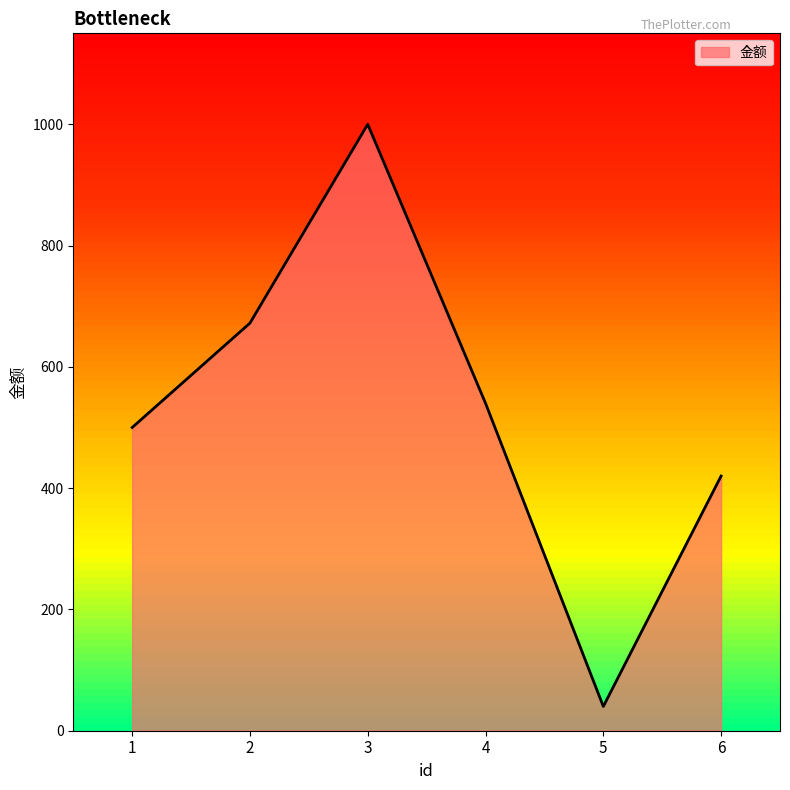

At which category does the data reach its first local peak?

3